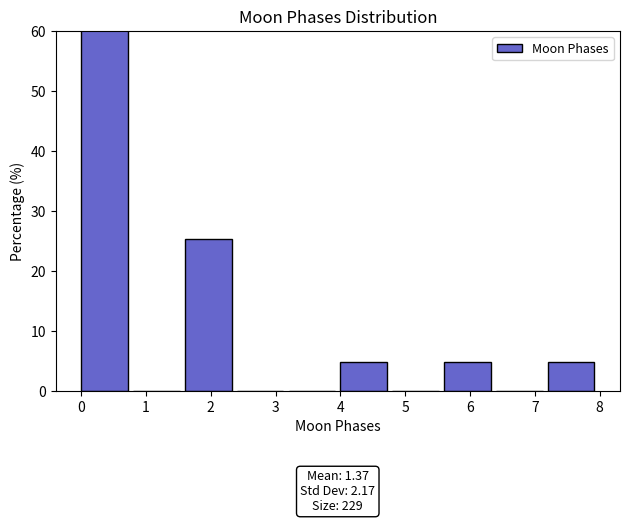

Which range on the x-axis has the tallest bar?

0.0 to 0.8